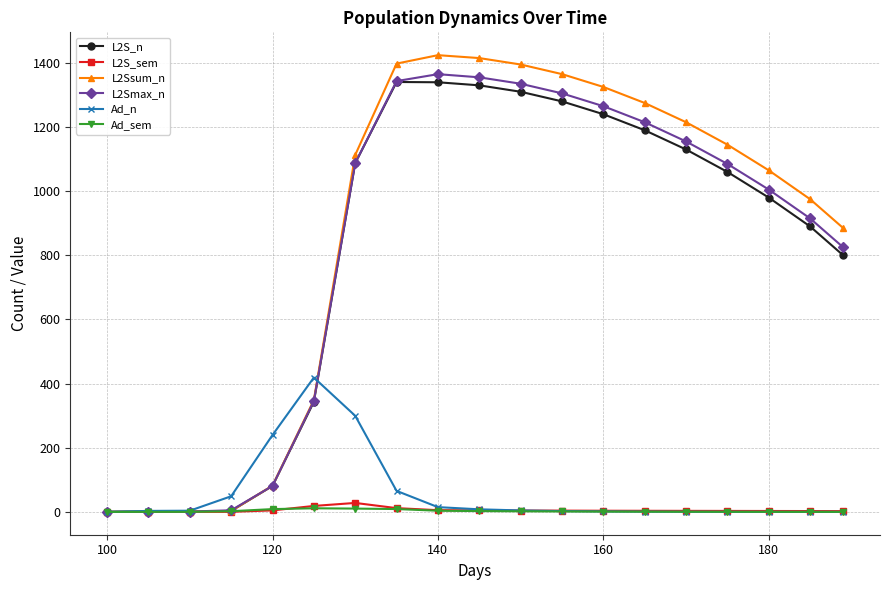

Which series has the widest spread of values?

L2Ssum_n